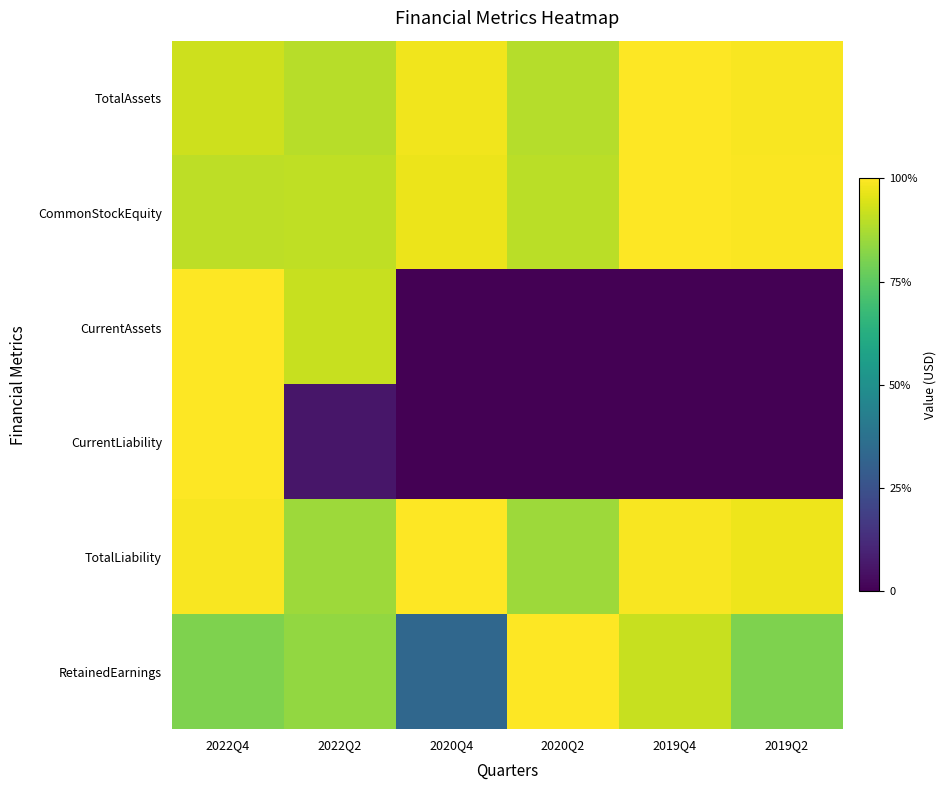

Reading right to left, extract all data points from this chart.

TotalAssets: 2019Q2=1.0	2019Q4=1.0	2020Q2=0.9	2020Q4=1.0	2022Q2=0.9	2022Q4=0.9
CommonStockEquity: 2019Q2=1.0	2019Q4=1.0	2020Q2=0.9	2020Q4=1.0	2022Q2=0.9	2022Q4=0.9
CurrentAssets: 2019Q2=0.0	2019Q4=0.0	2020Q2=0.0	2020Q4=0.0	2022Q2=0.9	2022Q4=1.0
CurrentLiability: 2019Q2=0.0	2019Q4=0.0	2020Q2=0.0	2020Q4=0.0	2022Q2=0.1	2022Q4=1.0
TotalLiability: 2019Q2=1.0	2019Q4=1.0	2020Q2=0.9	2020Q4=1.0	2022Q2=0.9	2022Q4=1.0
RetainedEarnings: 2019Q2=0.8	2019Q4=0.9	2020Q2=1.0	2020Q4=0.3	2022Q2=0.8	2022Q4=0.8